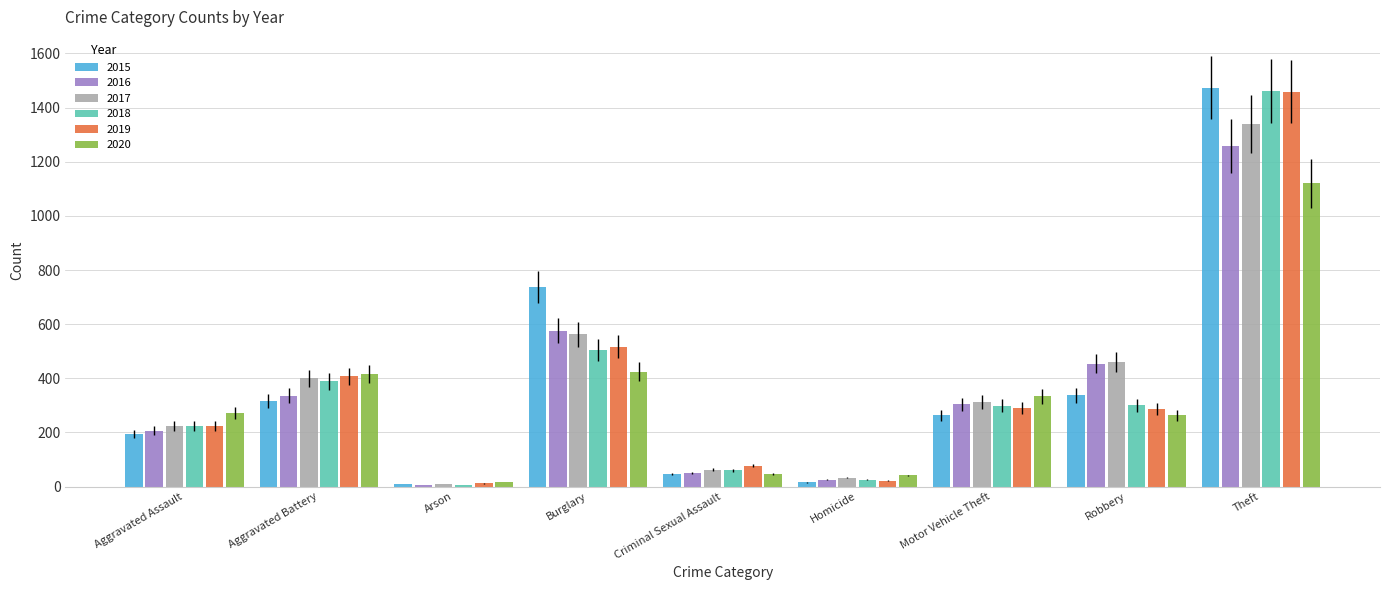

What is the maximum value for 2020?

1120